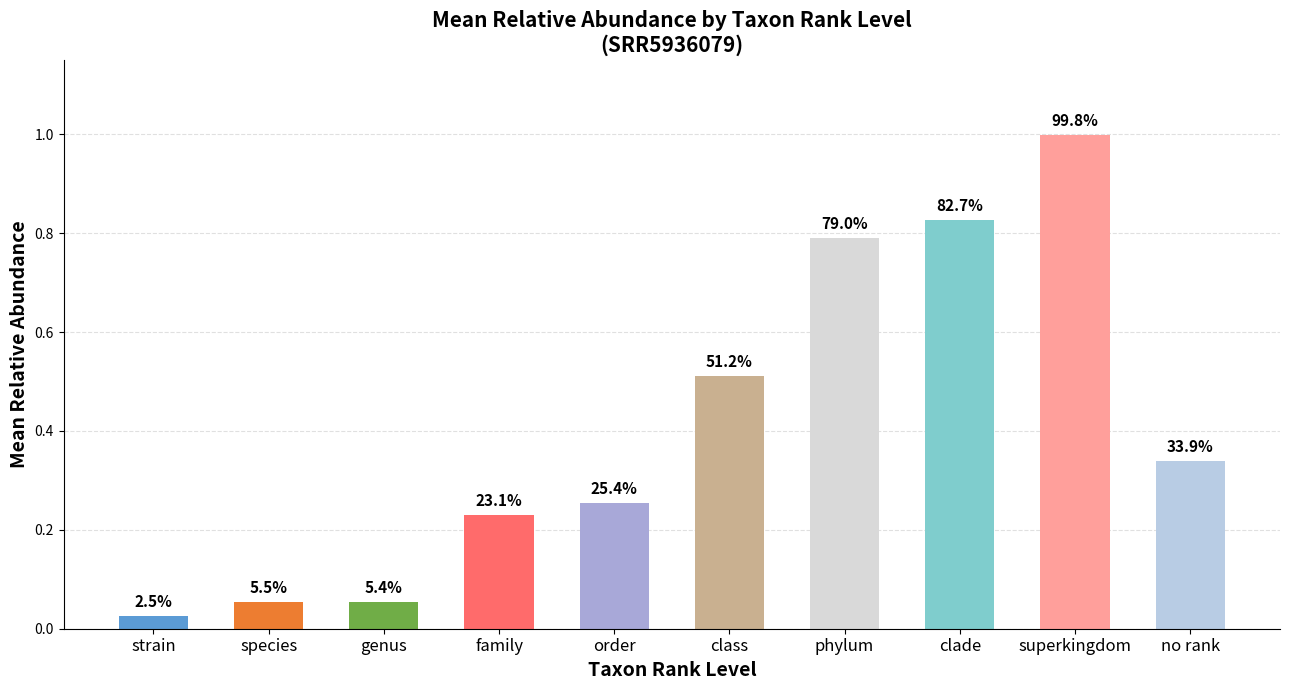

What is the value of the 10th bar from the left?

0.3